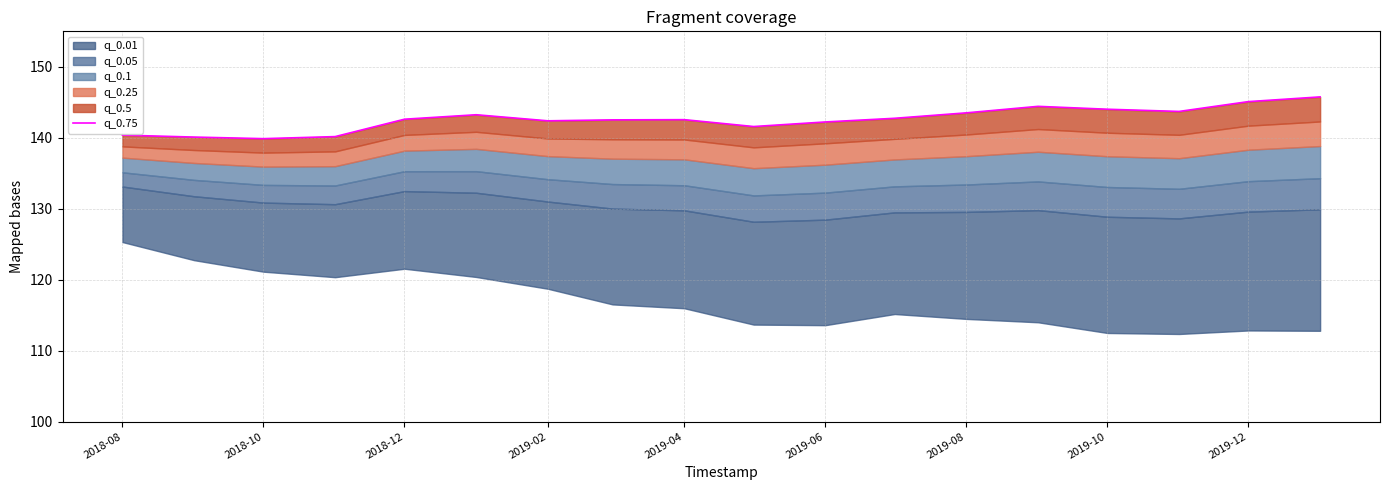

How many interior local valleys (lower than both neighbors) does the data have?

4